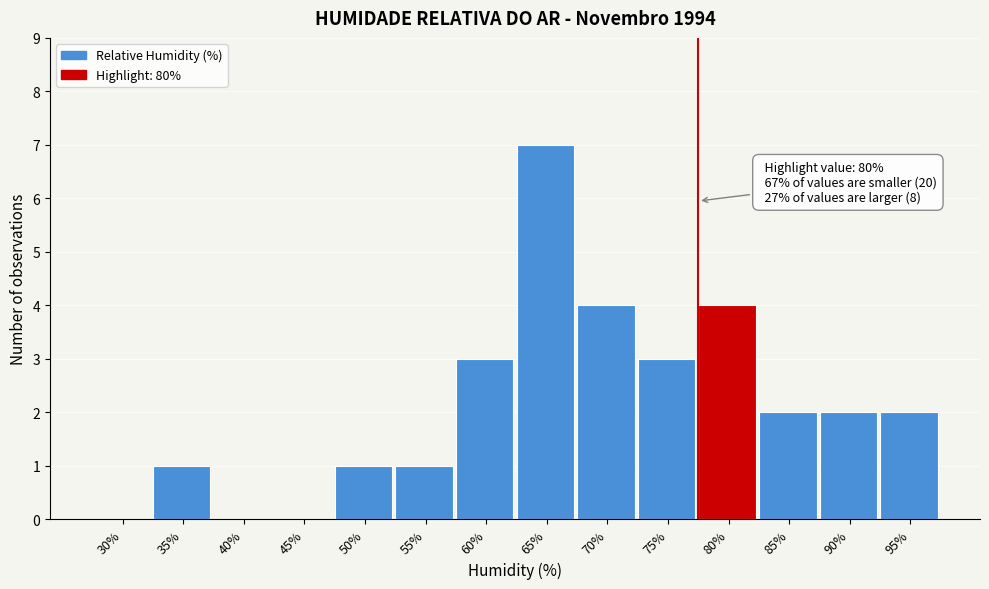

Reading right to left, extract all data points from this chart.

95%=2	90%=2	85%=2	80%=4	75%=3	70%=4	65%=7	60%=3	55%=1	50%=1	45%=0	40%=0	35%=1	30%=0